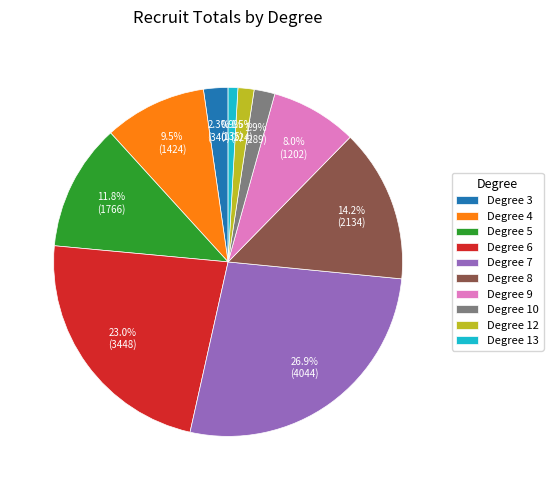

Does Degree 4 represent more than half of the total?

No